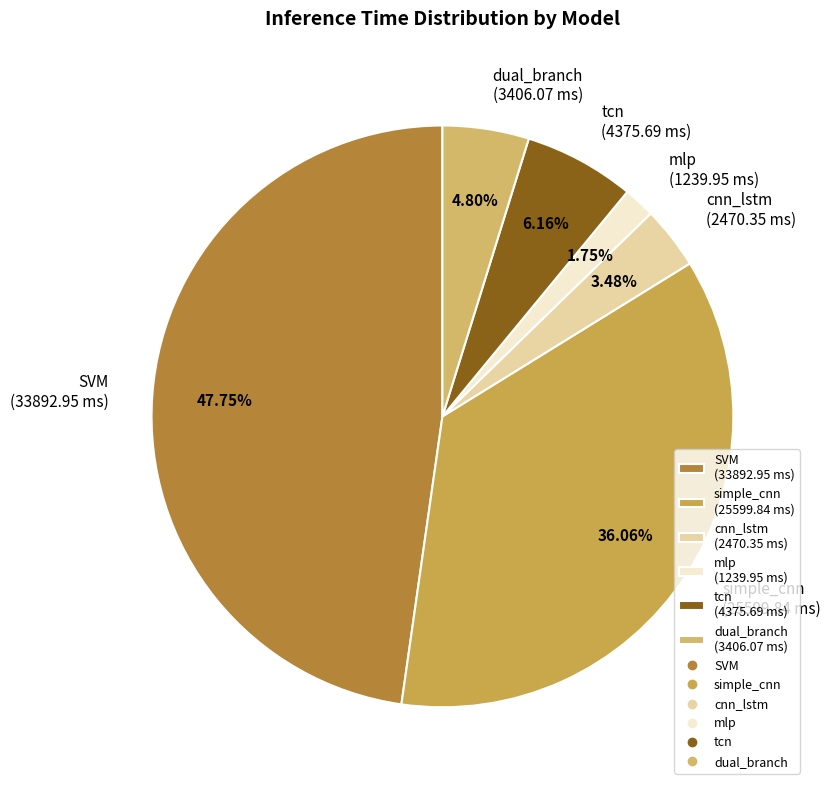

Does mlp represent more than half of the total?

No